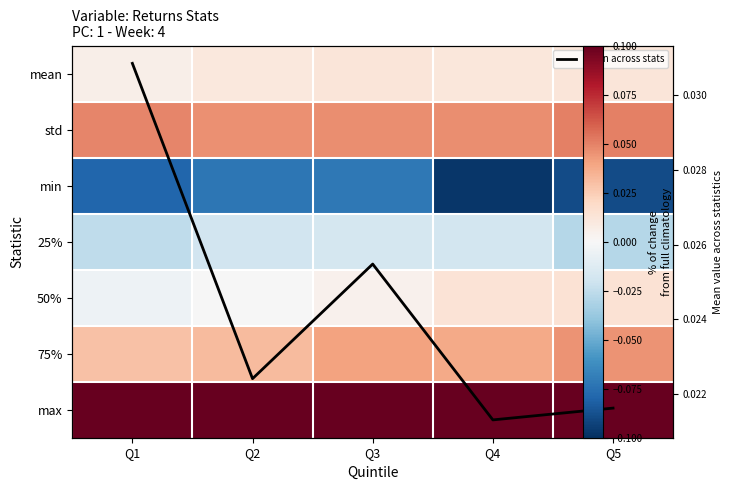

Which has a higher value, Q5 or Q1?

Q5